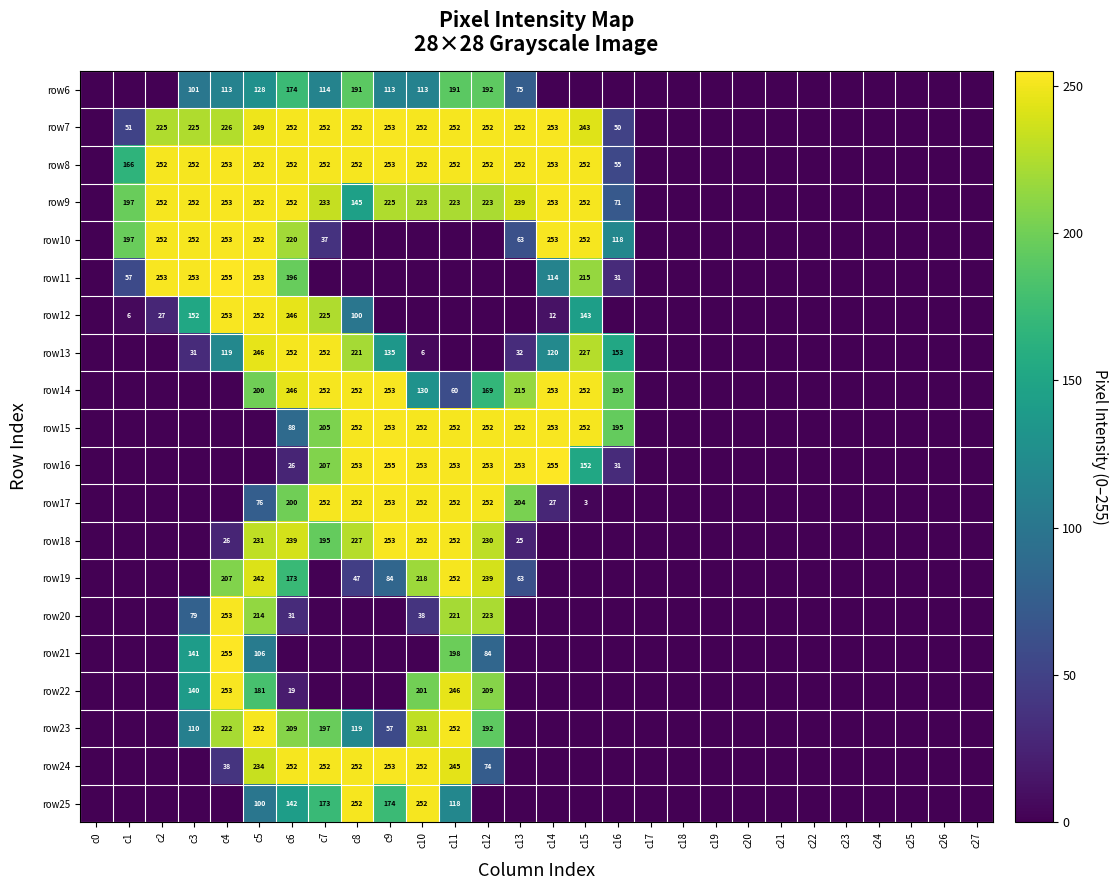

The row10 series shows 252 at c3. True or false?

True